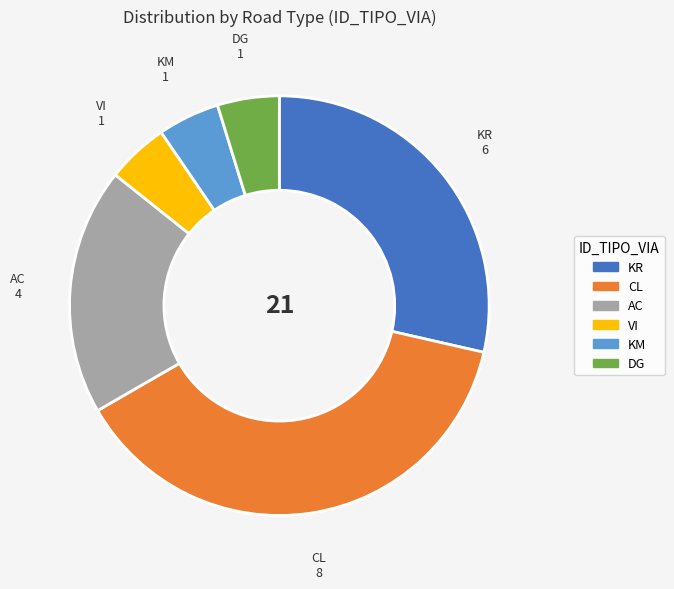

Is the sum of VI and CL greater than half?

No